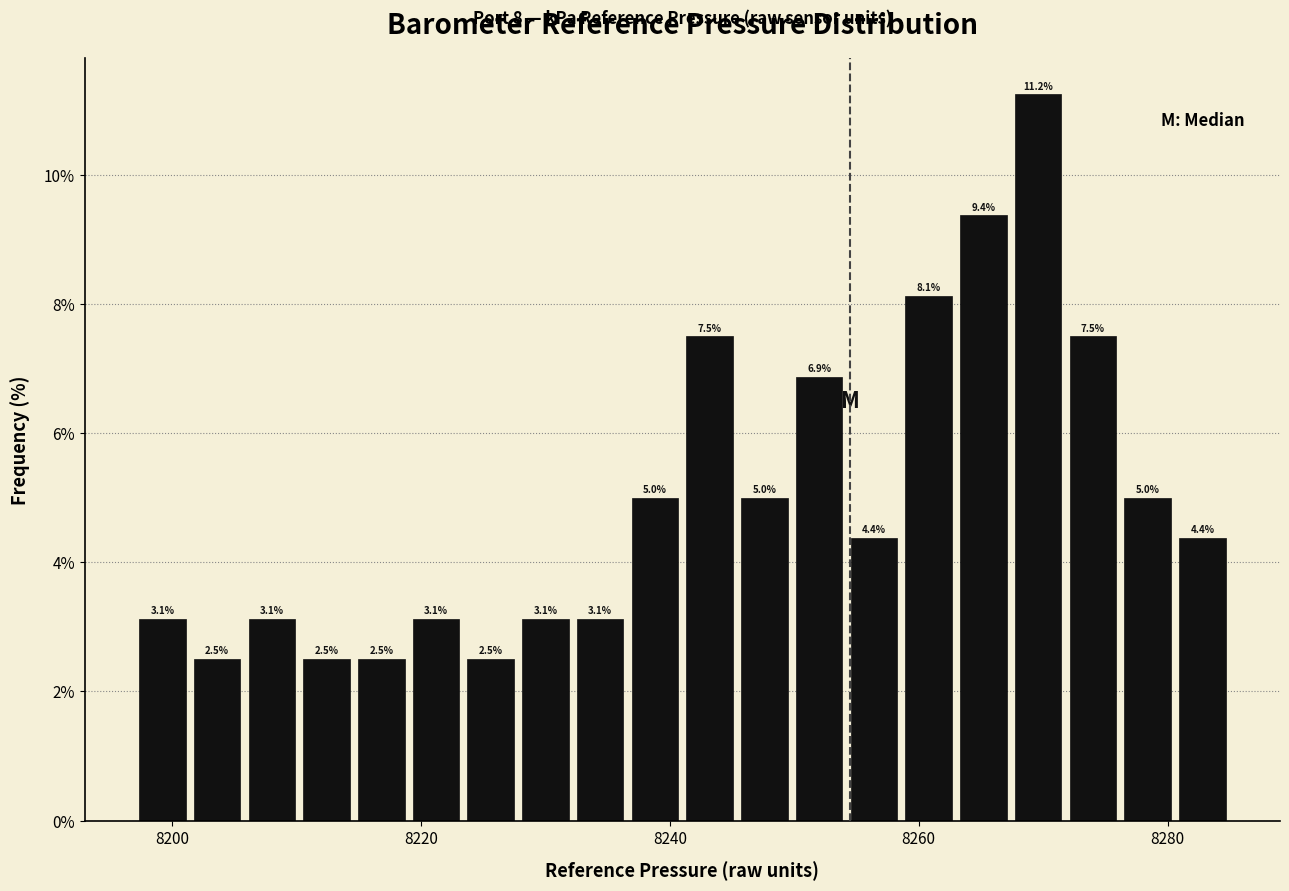

Read against the x-axis, roughly where is the centre of the tallest bar?

8270